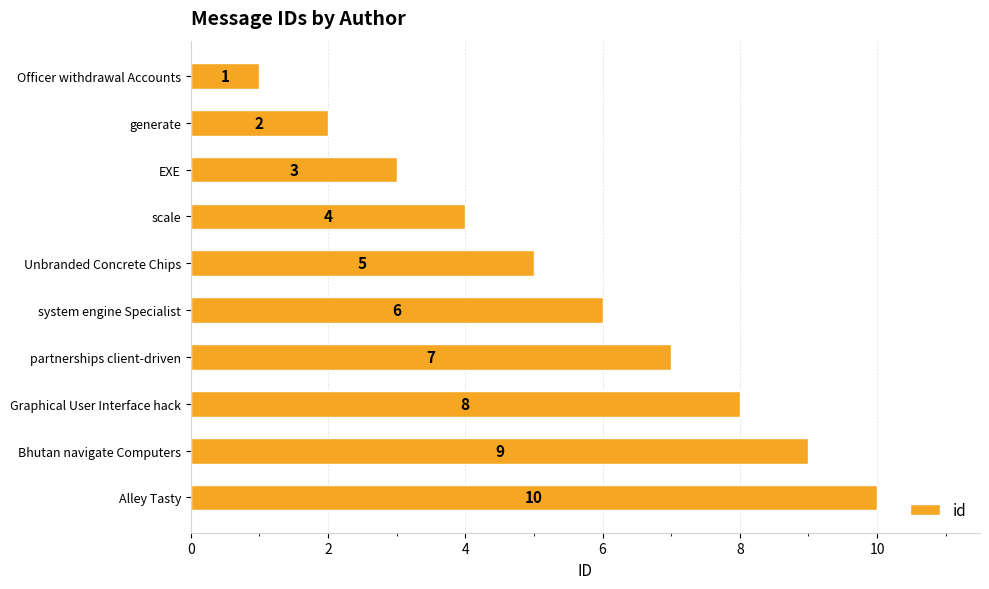

How many bars are there in total?

10